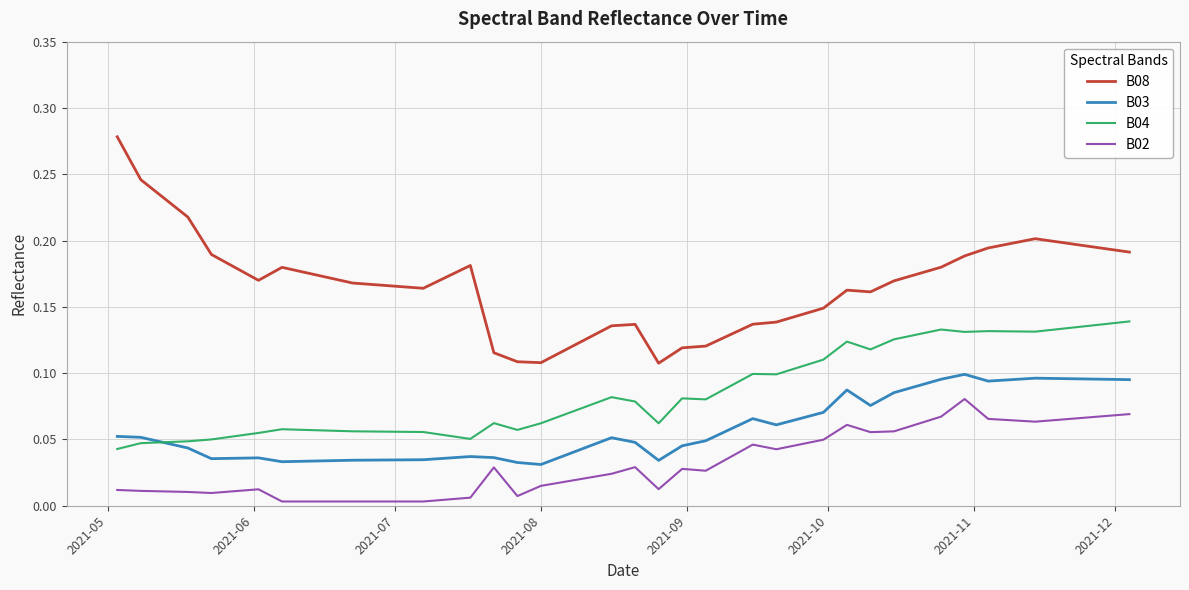

Which series has the largest total across all categories?

B08